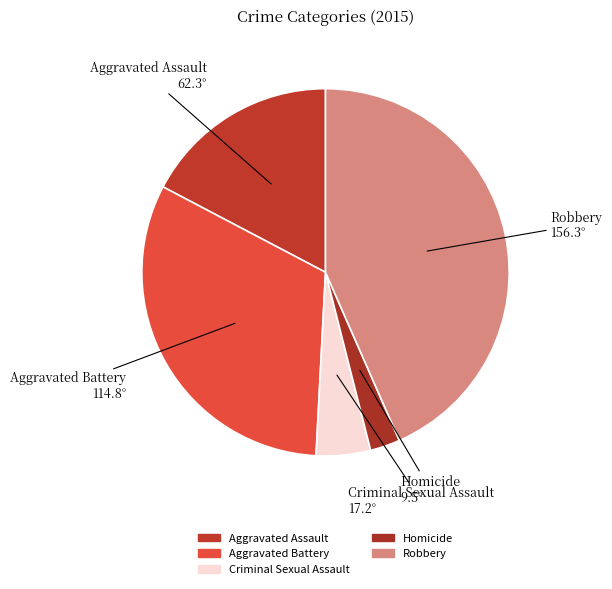

Is it true that Homicide is 3% of the pie?

True